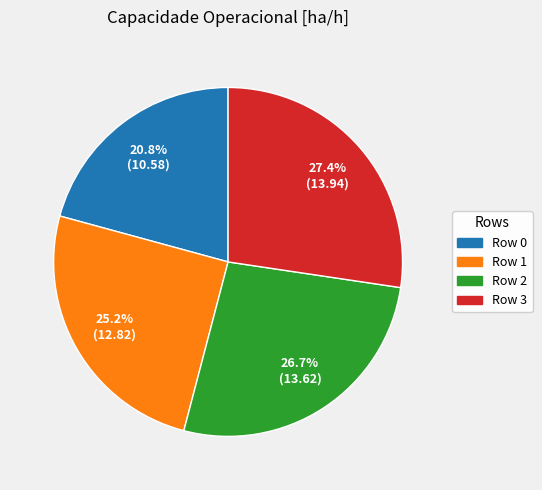

How many segments does this pie chart have?

4